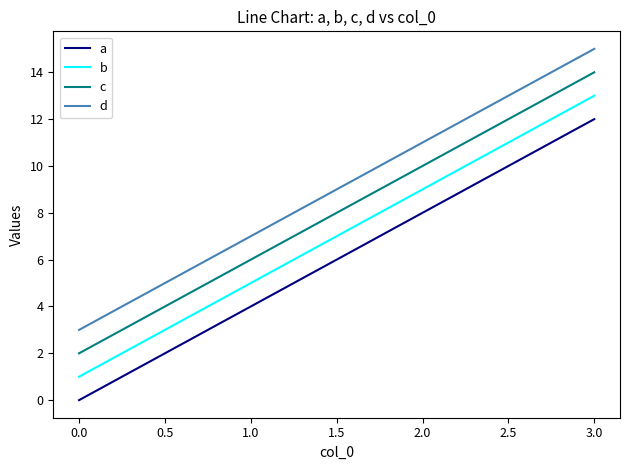

What position from the left is 0.0?

1